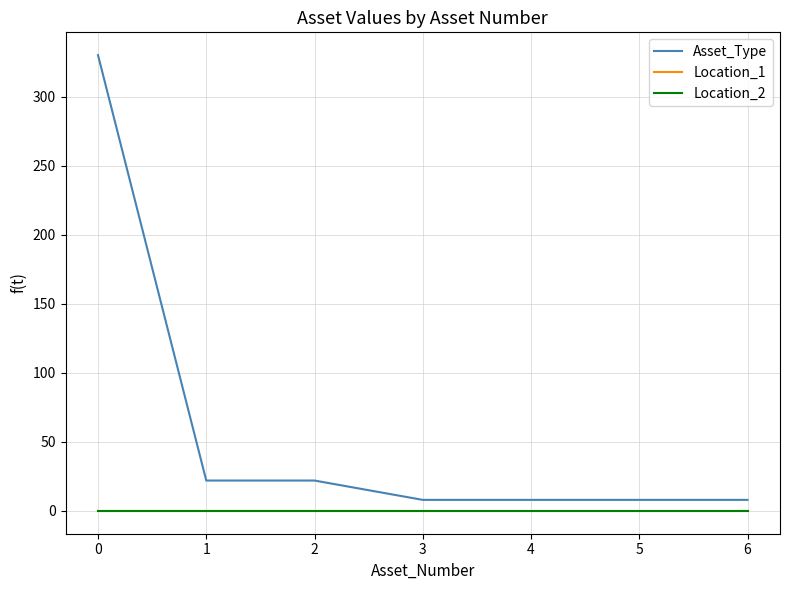

True or false: Asset_Type has more than 0 interior local peaks.

False